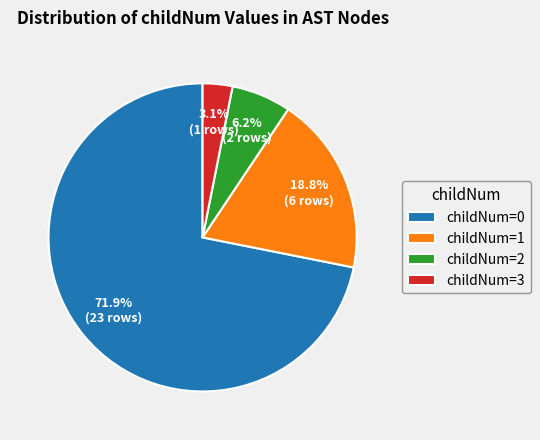

To the nearest percent, what is the average slice percentage?

25%